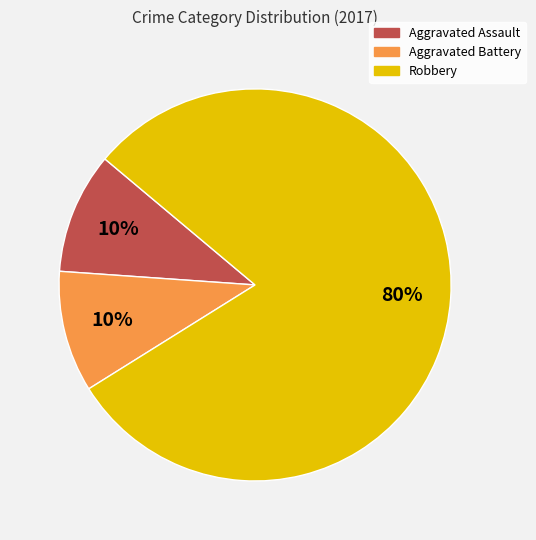

Do Robbery and Aggravated Assault together represent more than half of the pie?

Yes